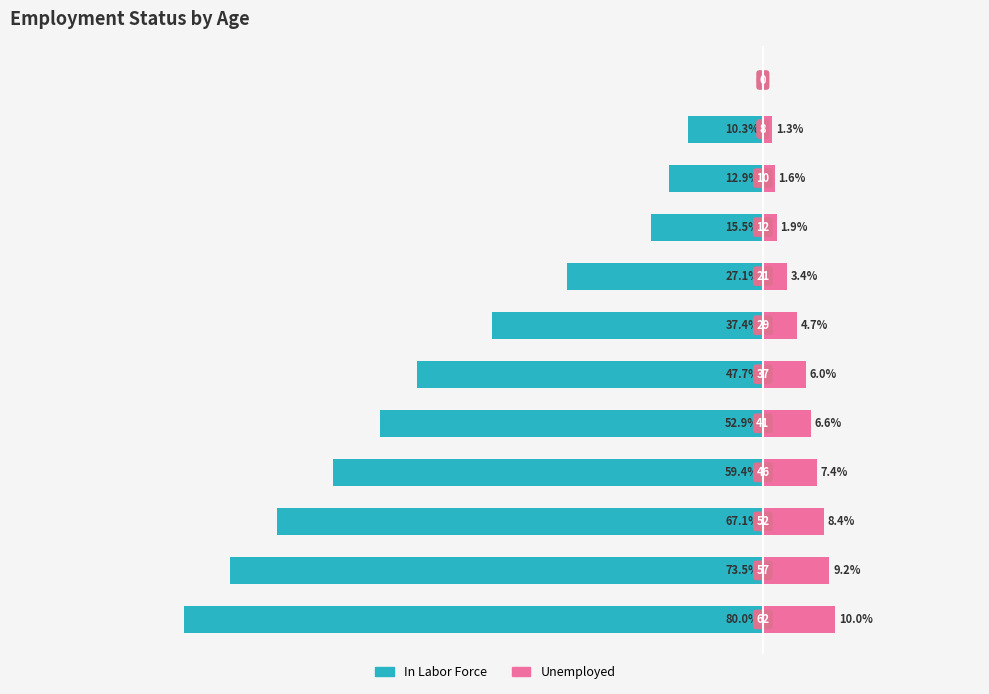

Which series has the largest range (max minus min)?

In Labor Force